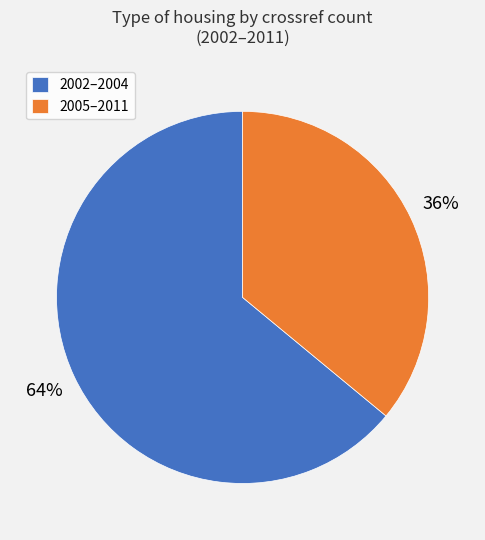

What percentage is the 2002–2004 slice, to the nearest percent?

64%